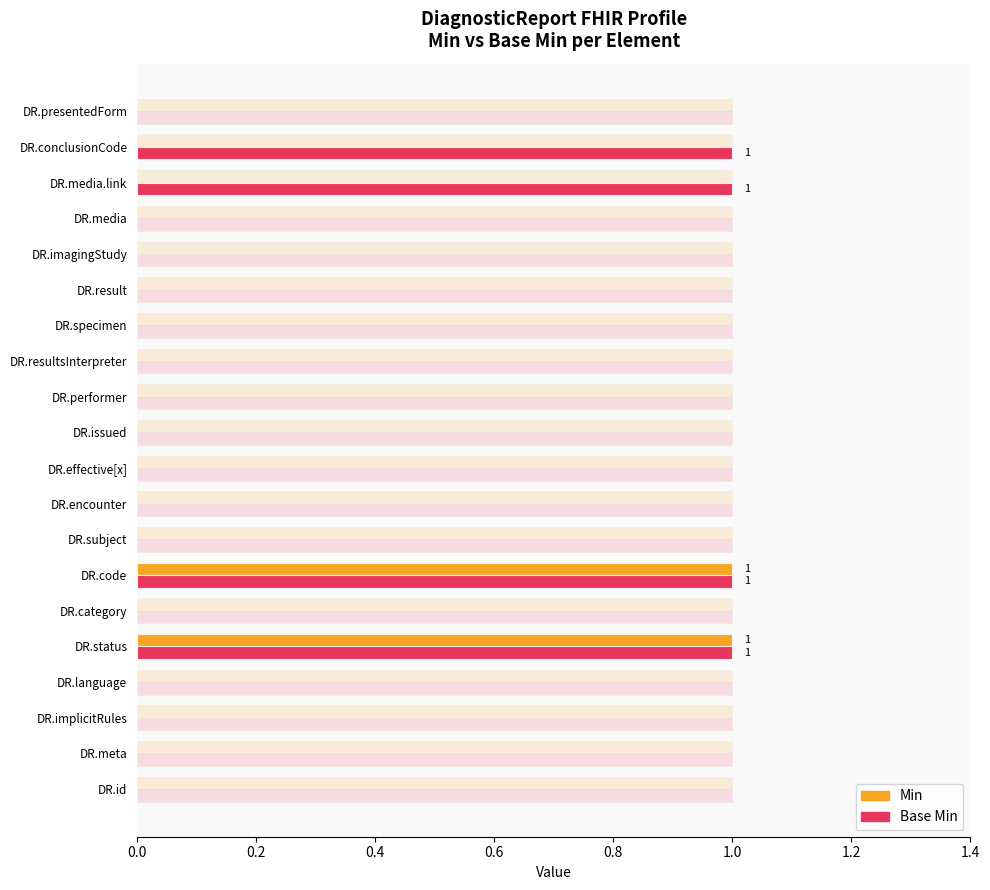

Are the bars grouped side by side (vs. stacked)?

Yes